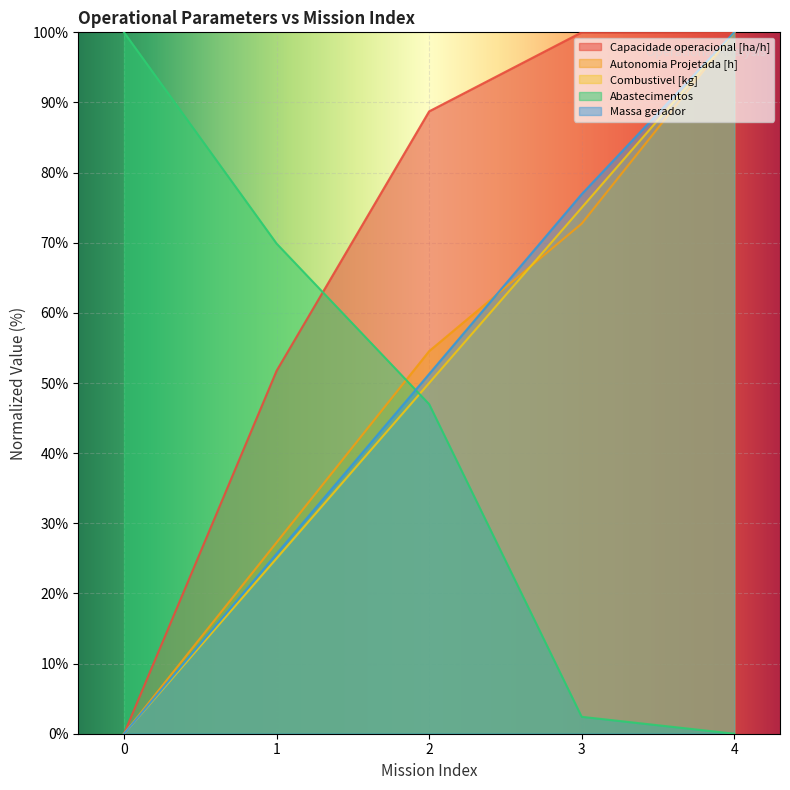

After their last crossing, which series has the higher values: Massa gerador or Autonomia Projetada [h]?

Massa gerador